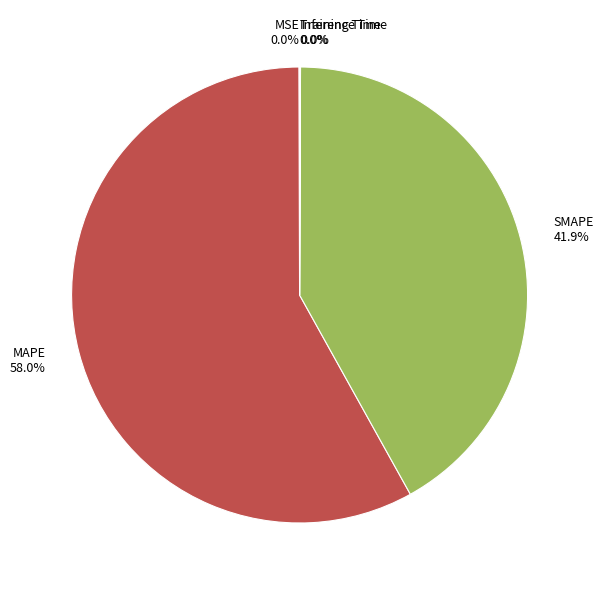

Which category has the biggest portion of the pie?

MAPE